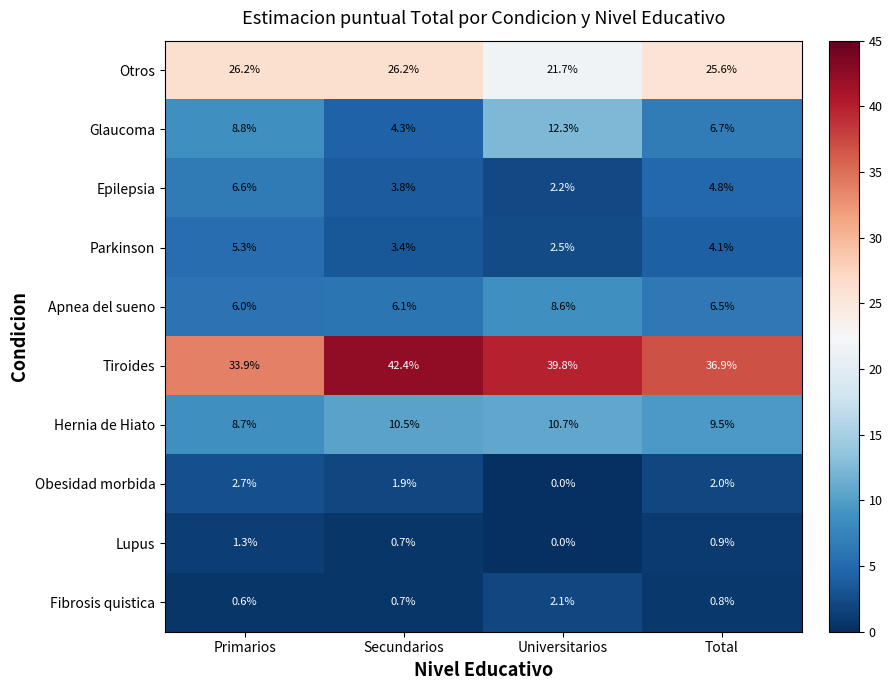

Between Universitarios and Total, which series saw the biggest shift?

Glaucoma